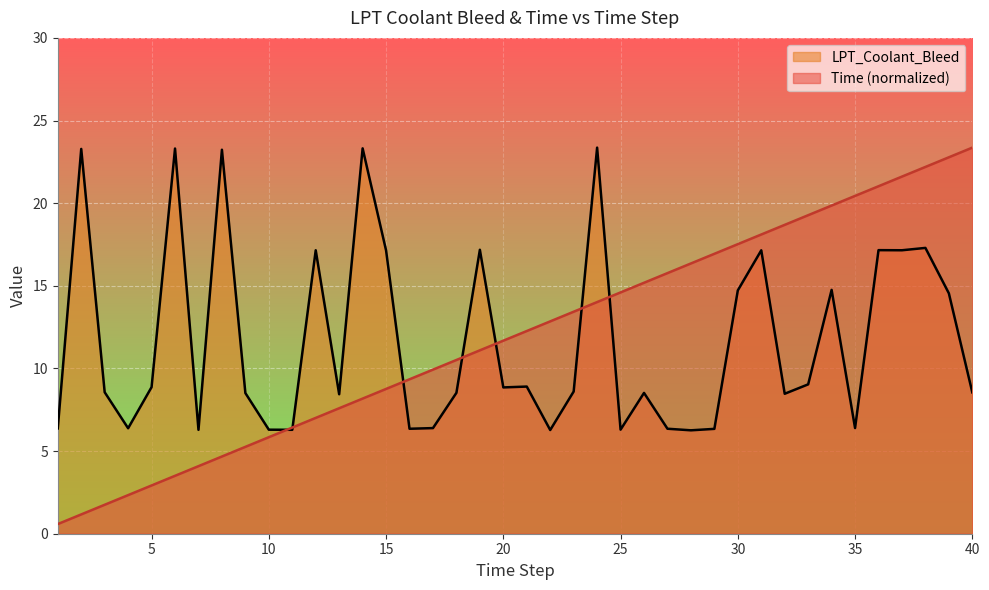

How many series are shown in this chart?

2